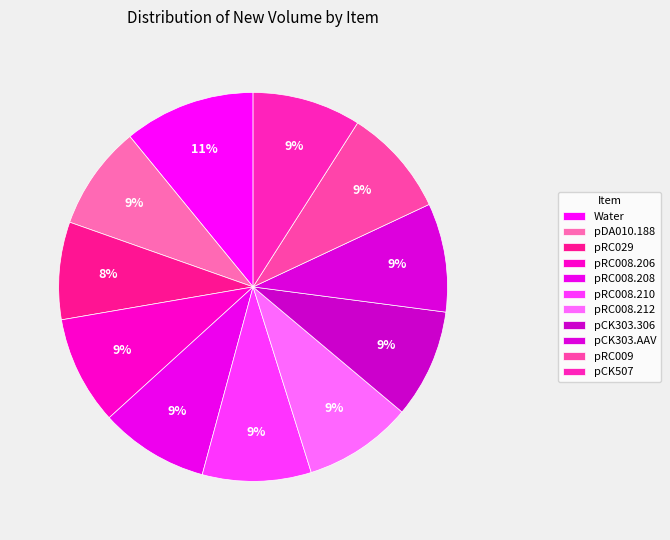

What is the total percentage of pRC008.210 and pCK507?

18.1%